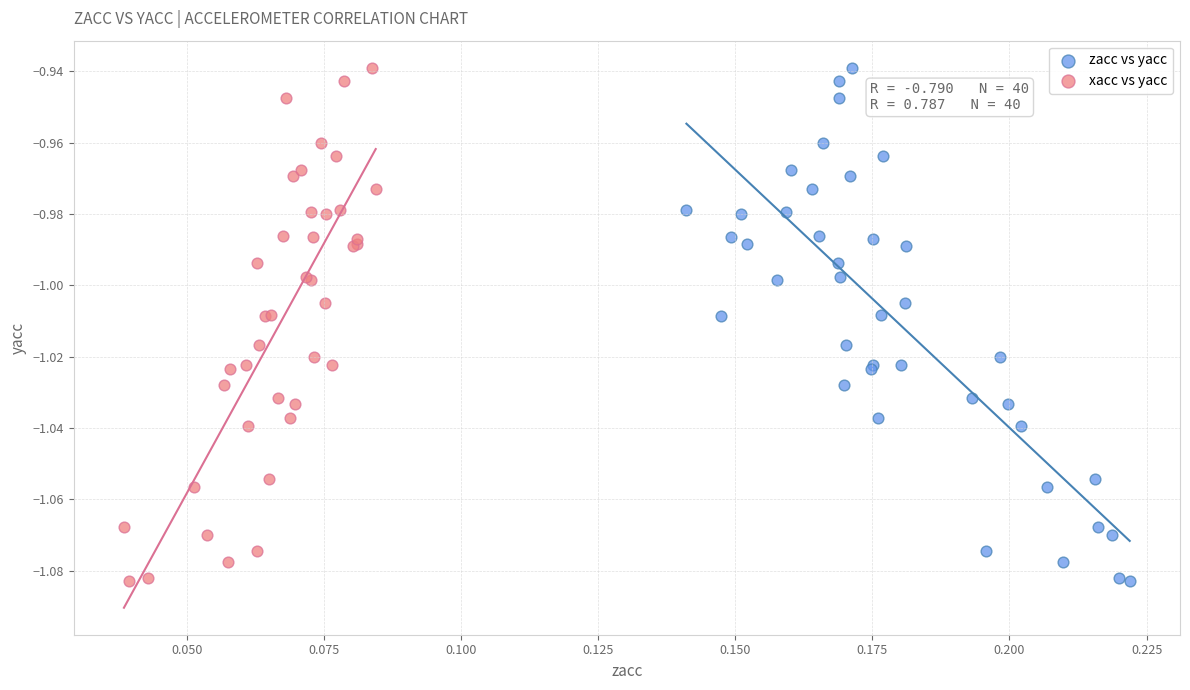

What are all the series names shown in the legend?

zacc vs yacc, xacc vs yacc